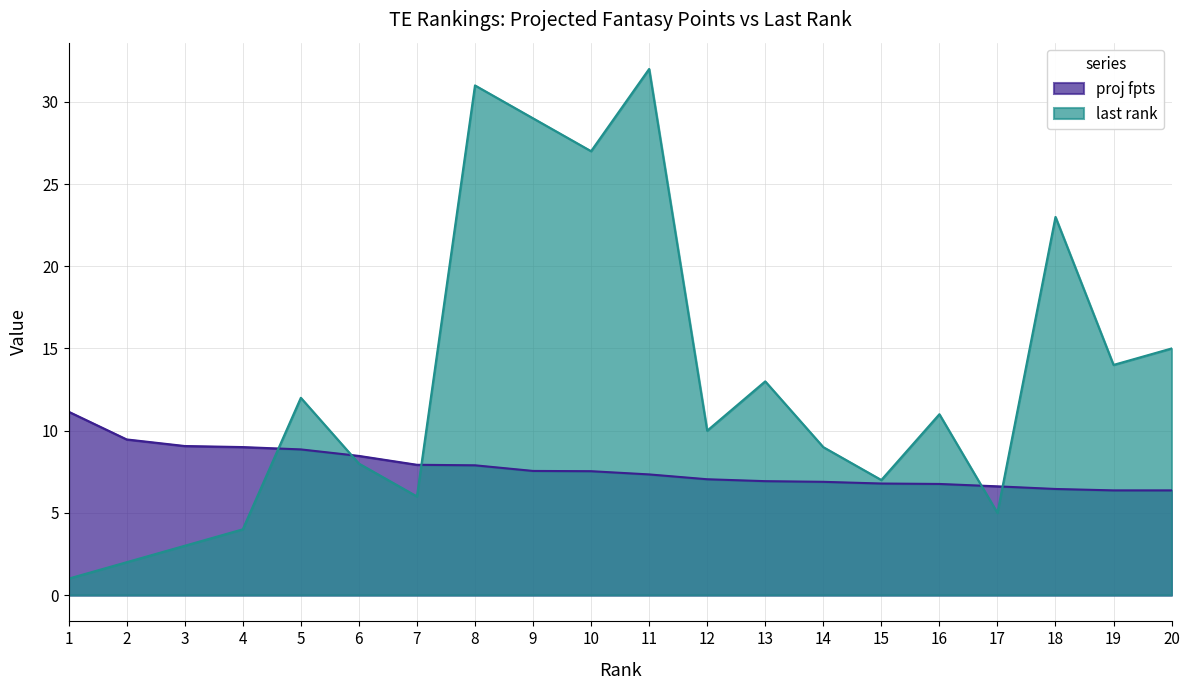

Where do proj fpts and last rank first cross each other?

4 and 5